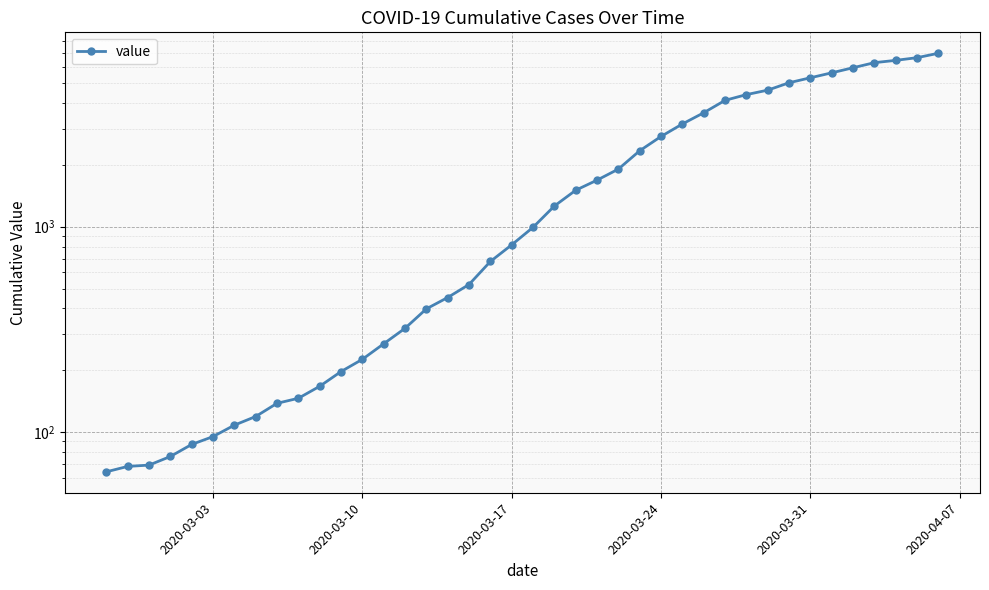

True or false: the data shows 816 at 2020-03-17.

True